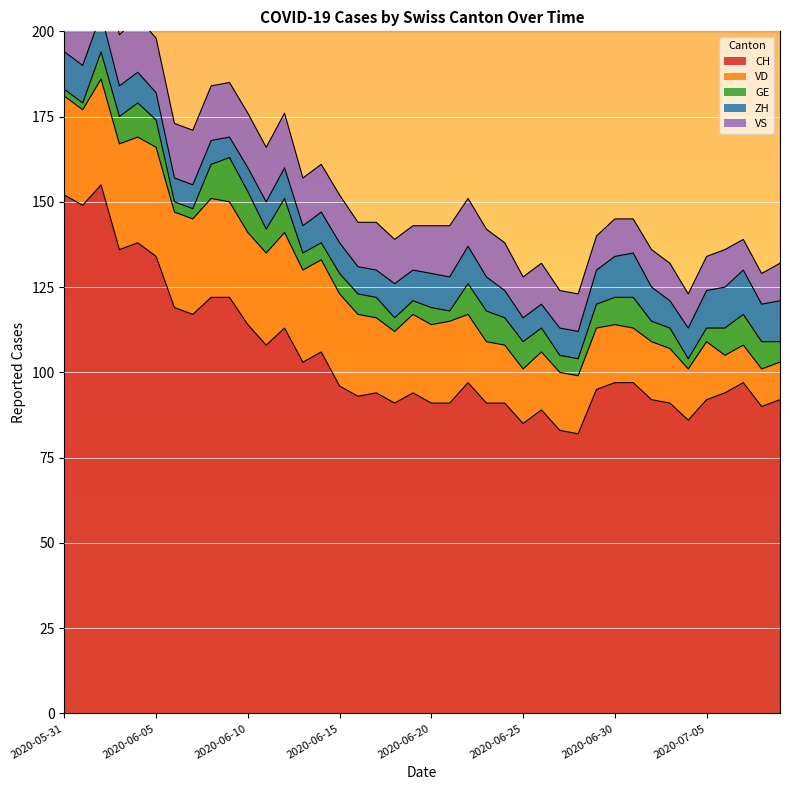

What is the average value of the VS series?

13